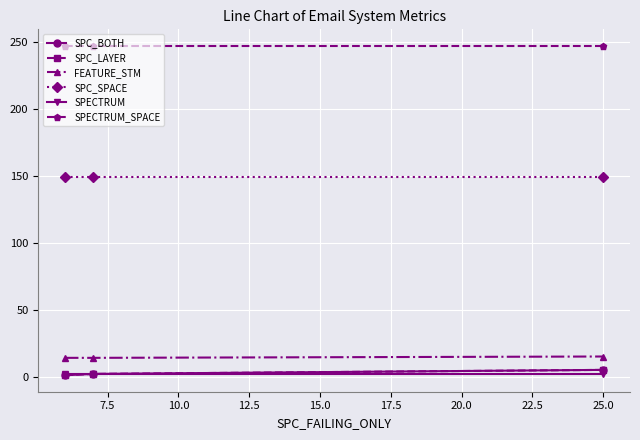

Is this an area chart (filled region under the line)?

No